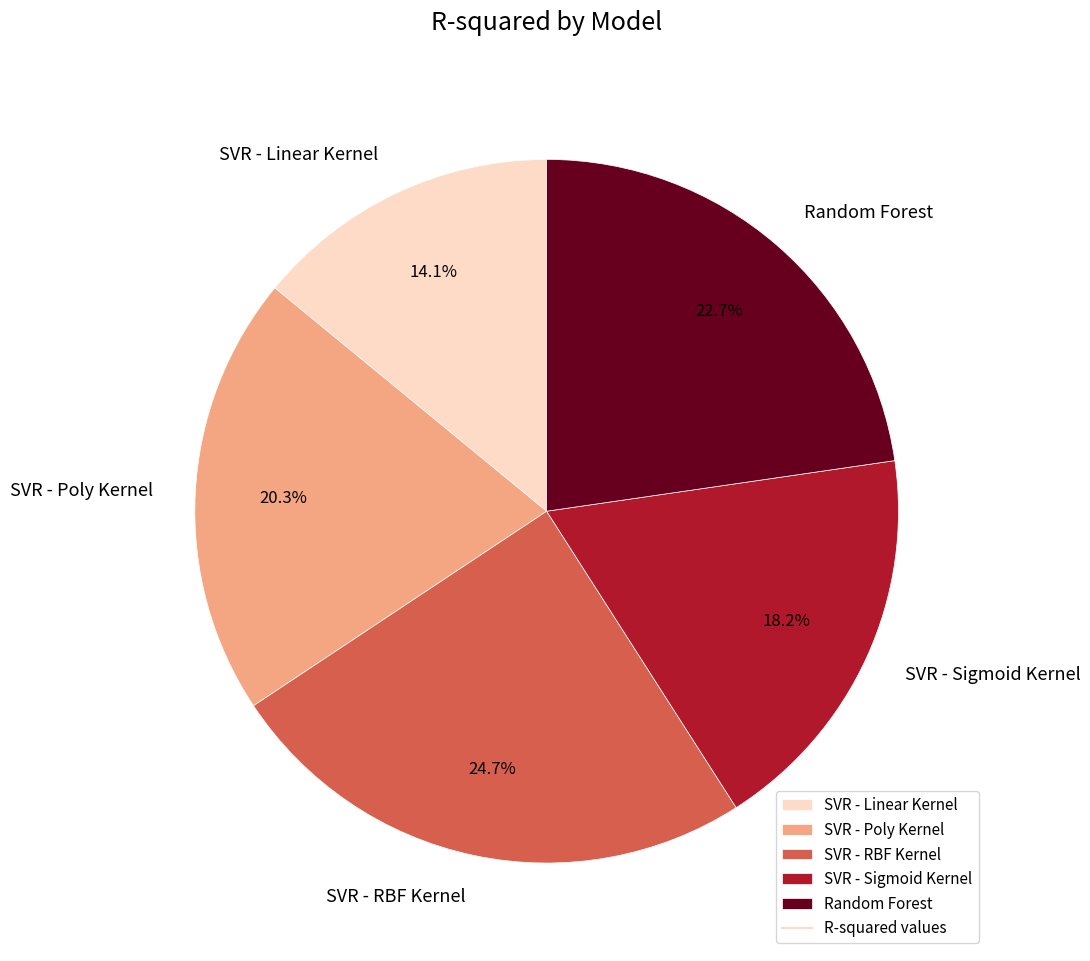

How many segments does this pie chart have?

5